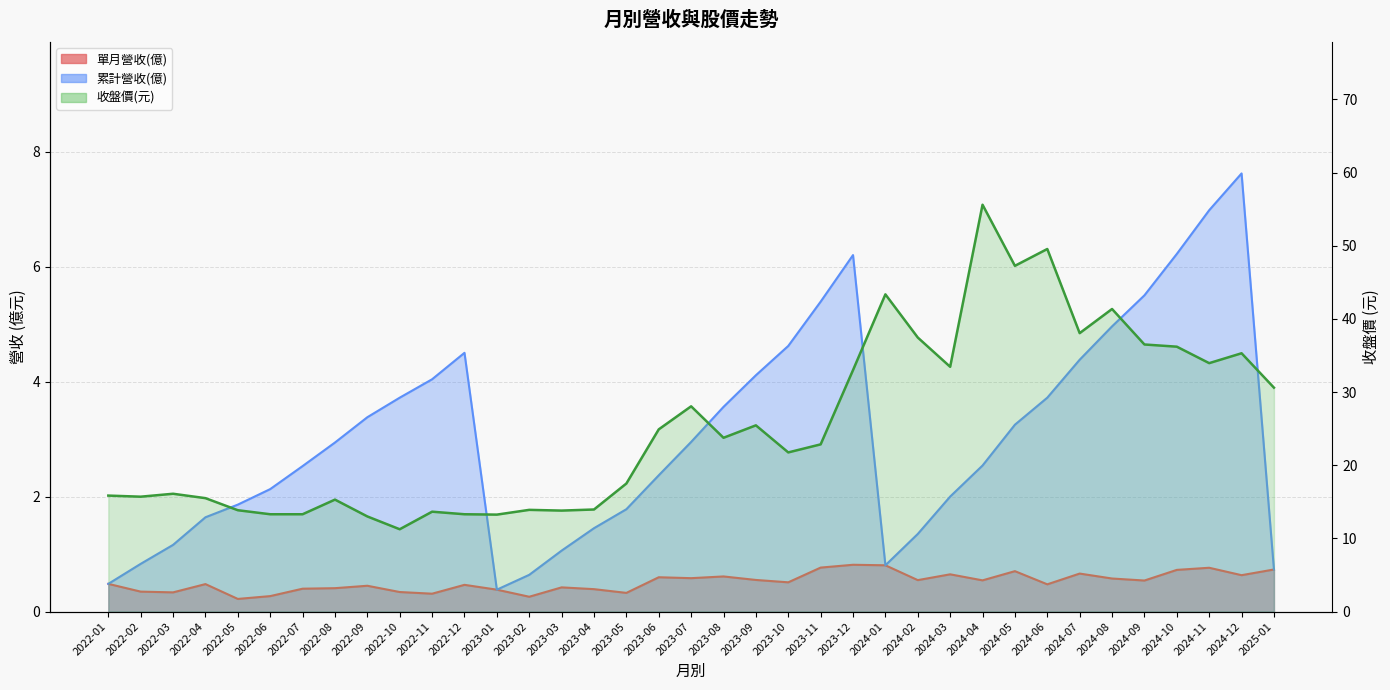

At how many categories does at least one series exceed 47?

3